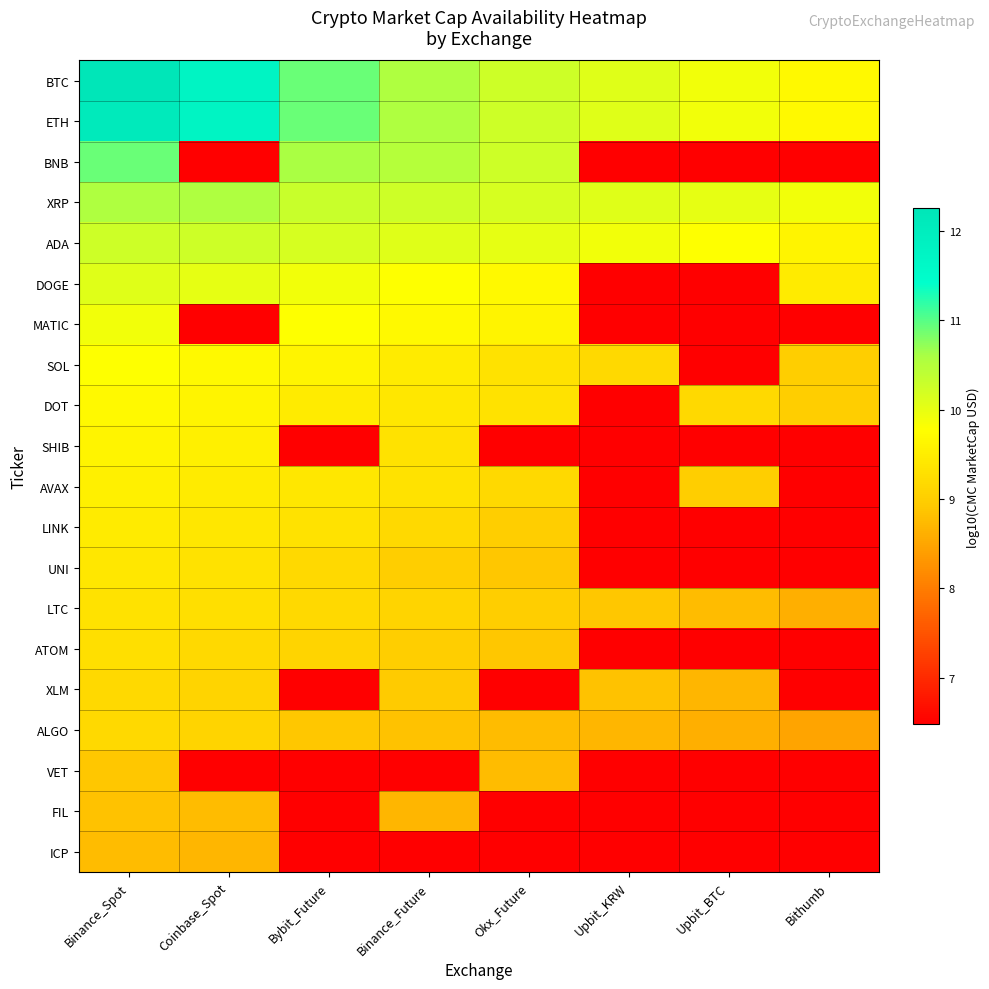

Rank the series at Binance_Future from highest to lowest value.

BTC, ETH, BNB, XRP, ADA, DOGE, MATIC, SOL, DOT, SHIB, AVAX, LINK, LTC, UNI, ATOM, XLM, ALGO, FIL, VET, ICP